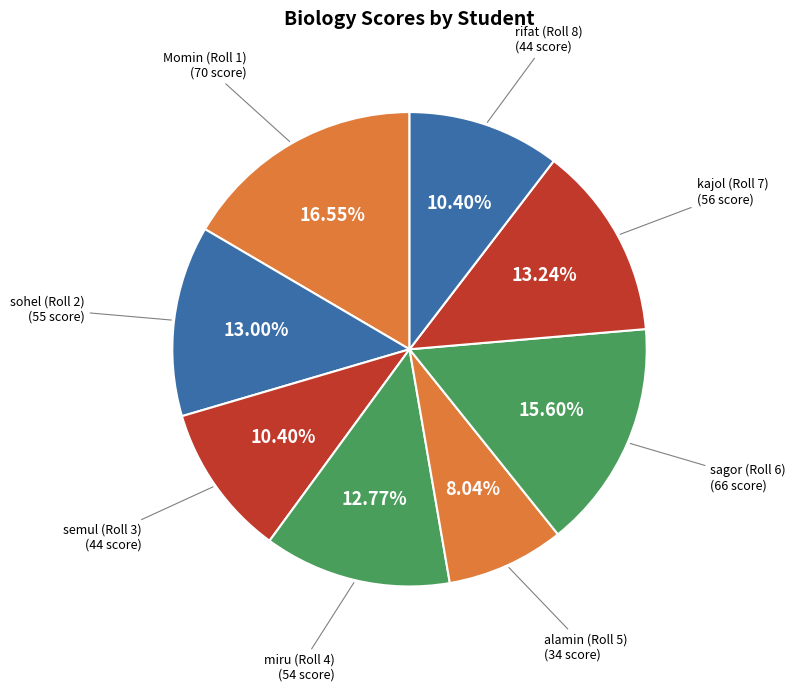

To the nearest percent, what is the average slice percentage?

12%